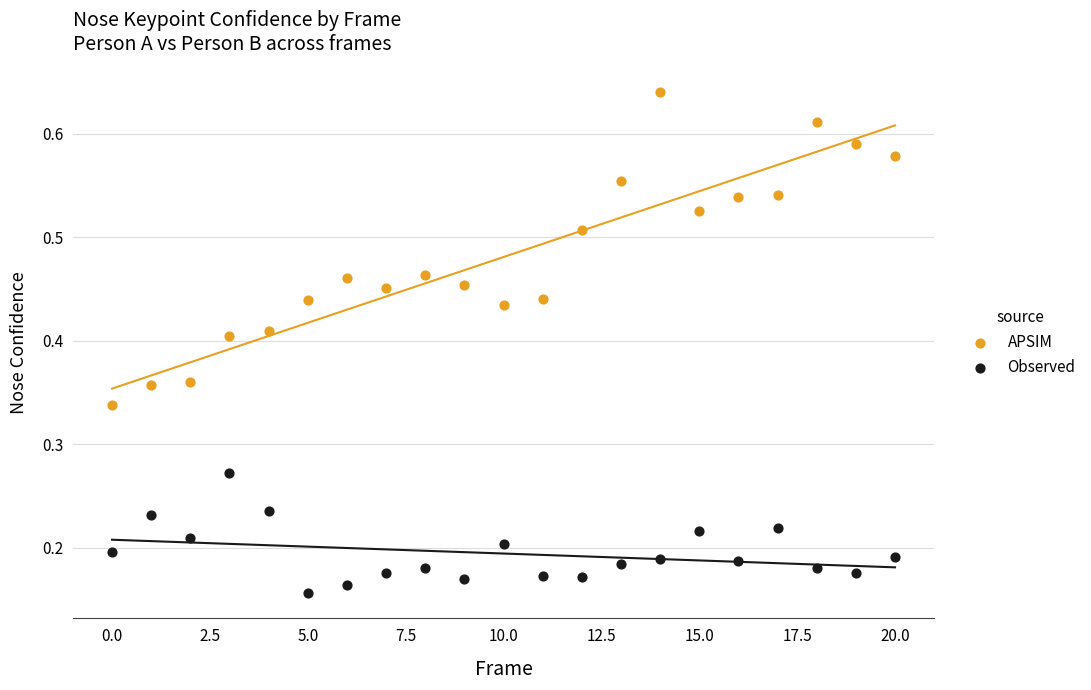

Which series has the largest Y range (max minus min)?

APSIM